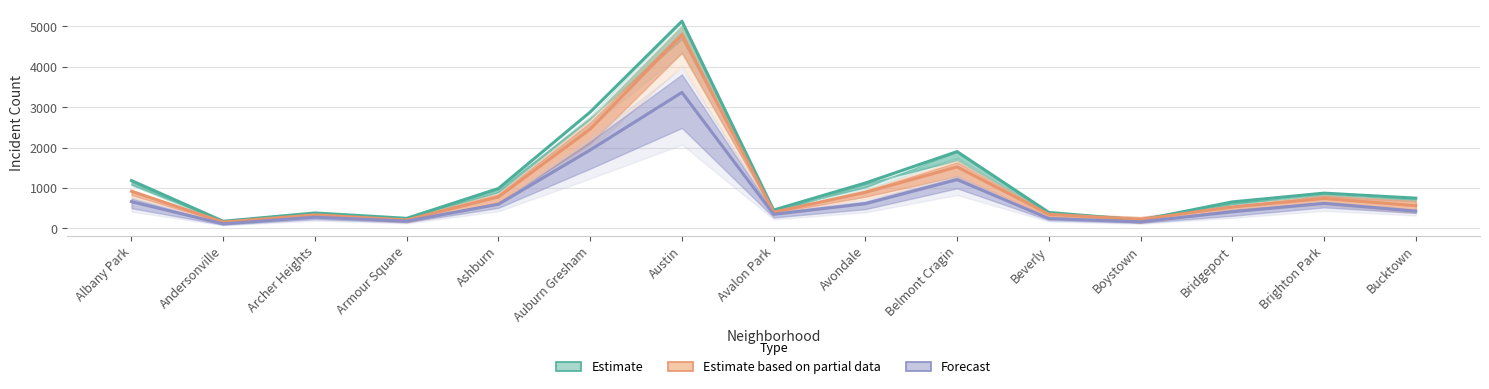

How many data points in Forecast are above 430?

7